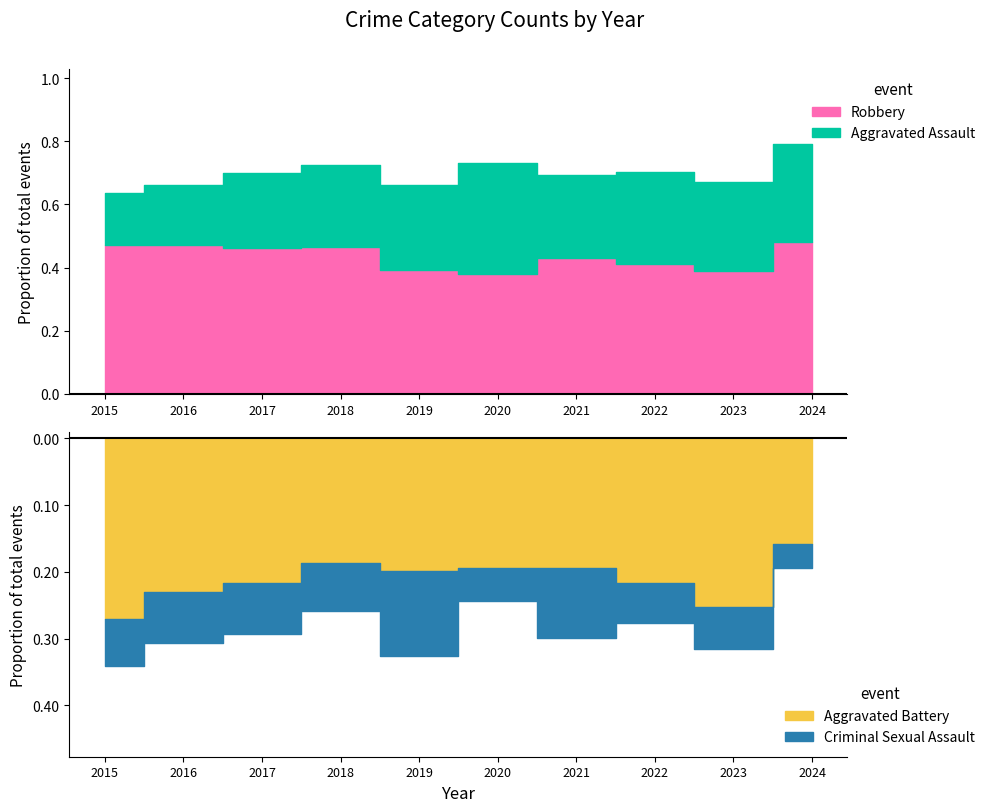

The value of Aggravated Battery at 2023 is 51. True or false?

False